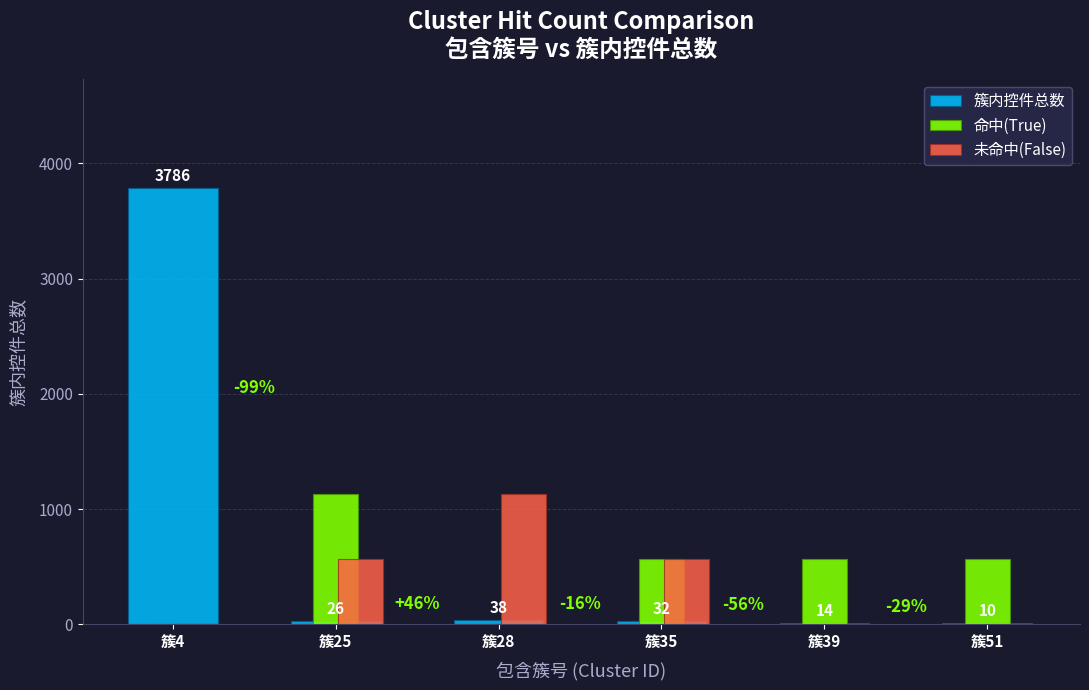

At which category is the sum across all series the highest?

簇4